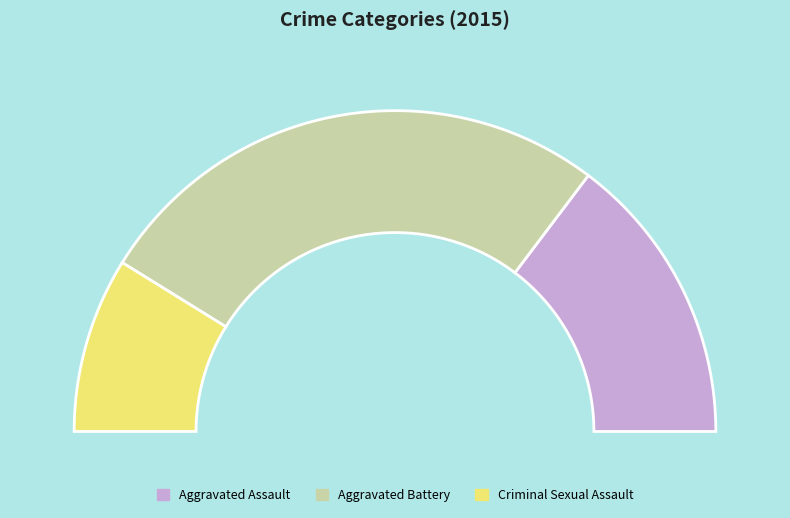

Does Aggravated Assault account for over 50% of the chart?

No